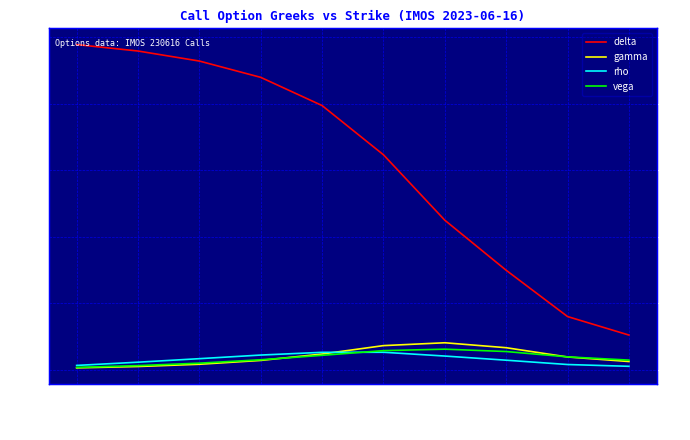

List the labels in order of gamma value, largest first.

22.5, 20.0, 25.0, 17.5, 30.0, 15.0, 35.0, 12.5, 10.0, 7.5